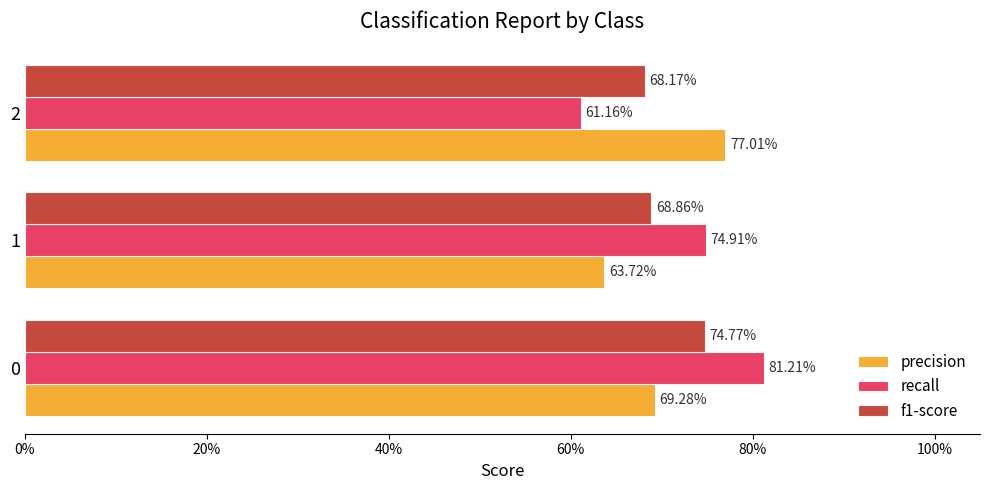

What are all the series names shown in the legend?

precision, recall, f1-score